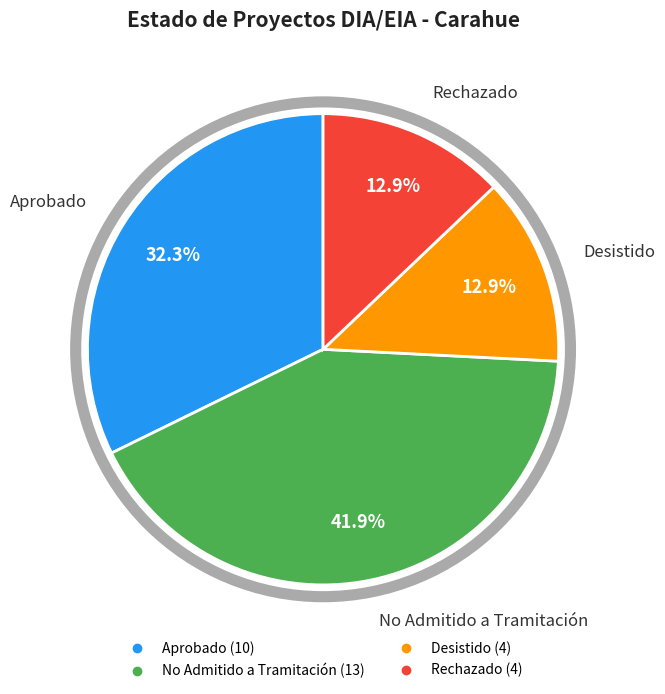

Do Aprobado and No Admitido a Tramitación together represent more than half of the pie?

Yes